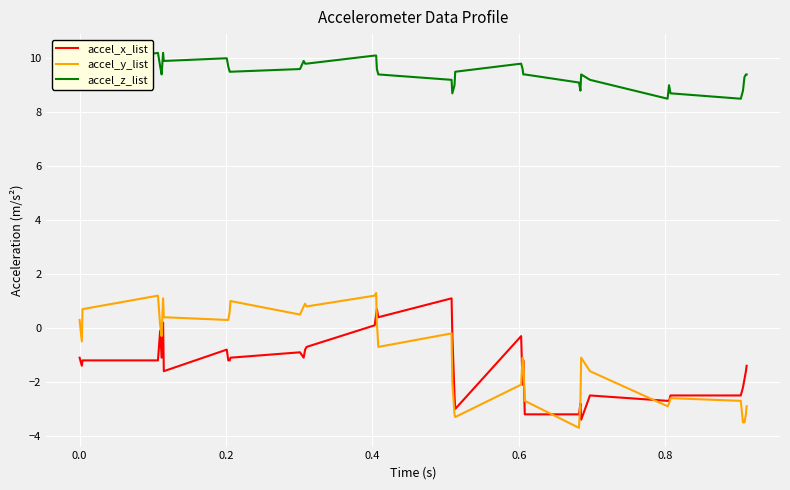

What is the maximum value shown in the chart?

10.2